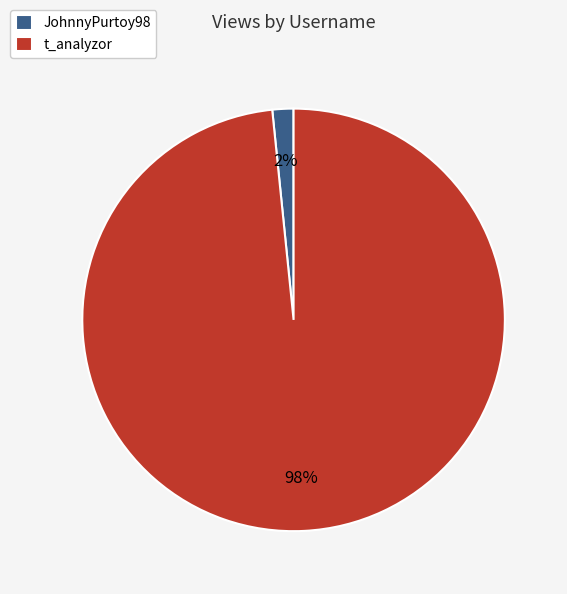

What is the largest slice in the pie chart?

t_analyzor